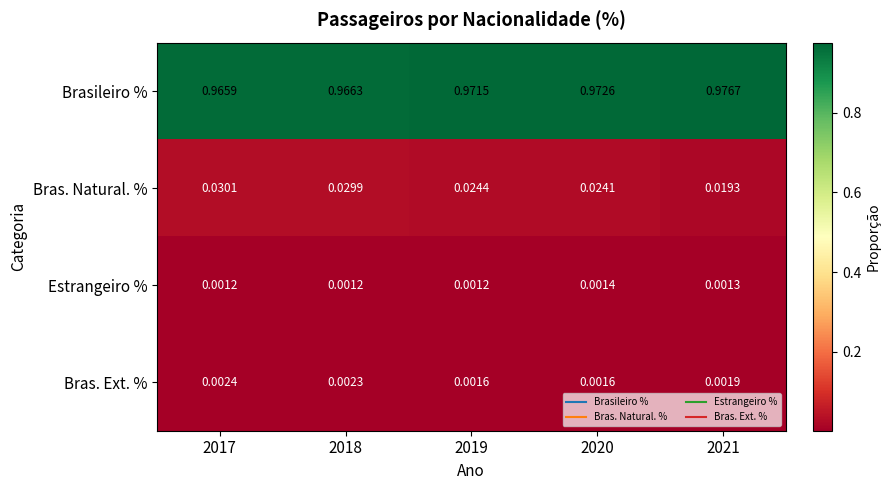

Which series changed the most between 2018 and 2021?

Bras. Natural. %